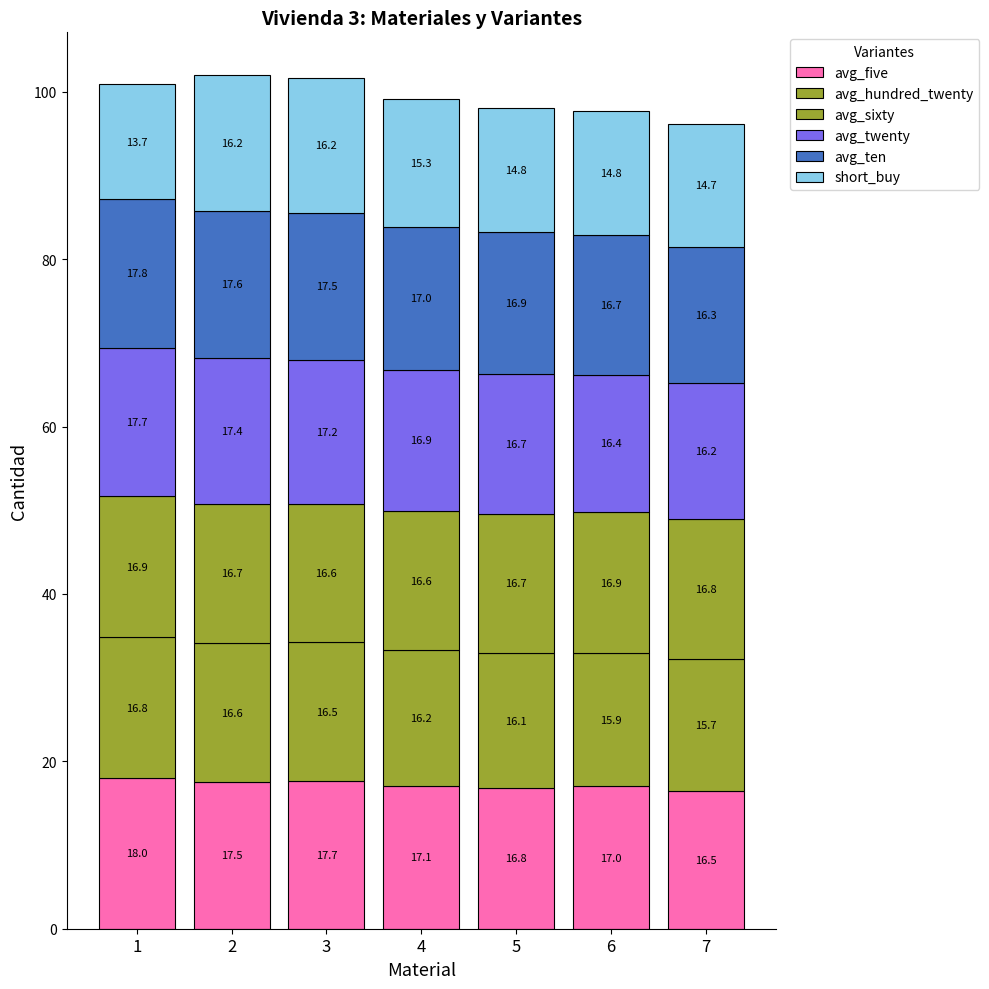

Which series has the largest range (max minus min)?

short_buy